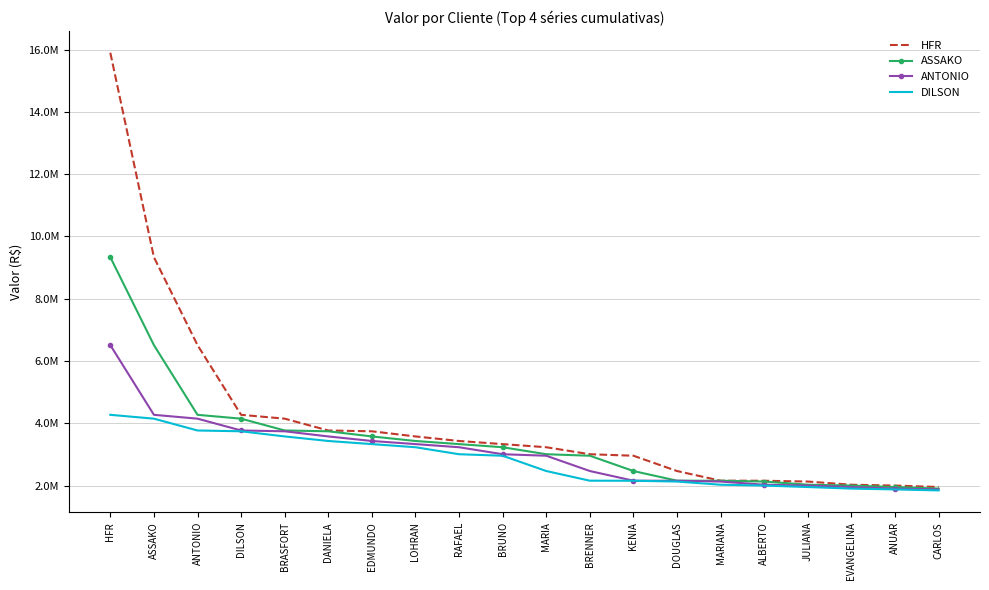

Rank the series by their average value, from lowest to highest.

DILSON, ANTONIO, ASSAKO, HFR